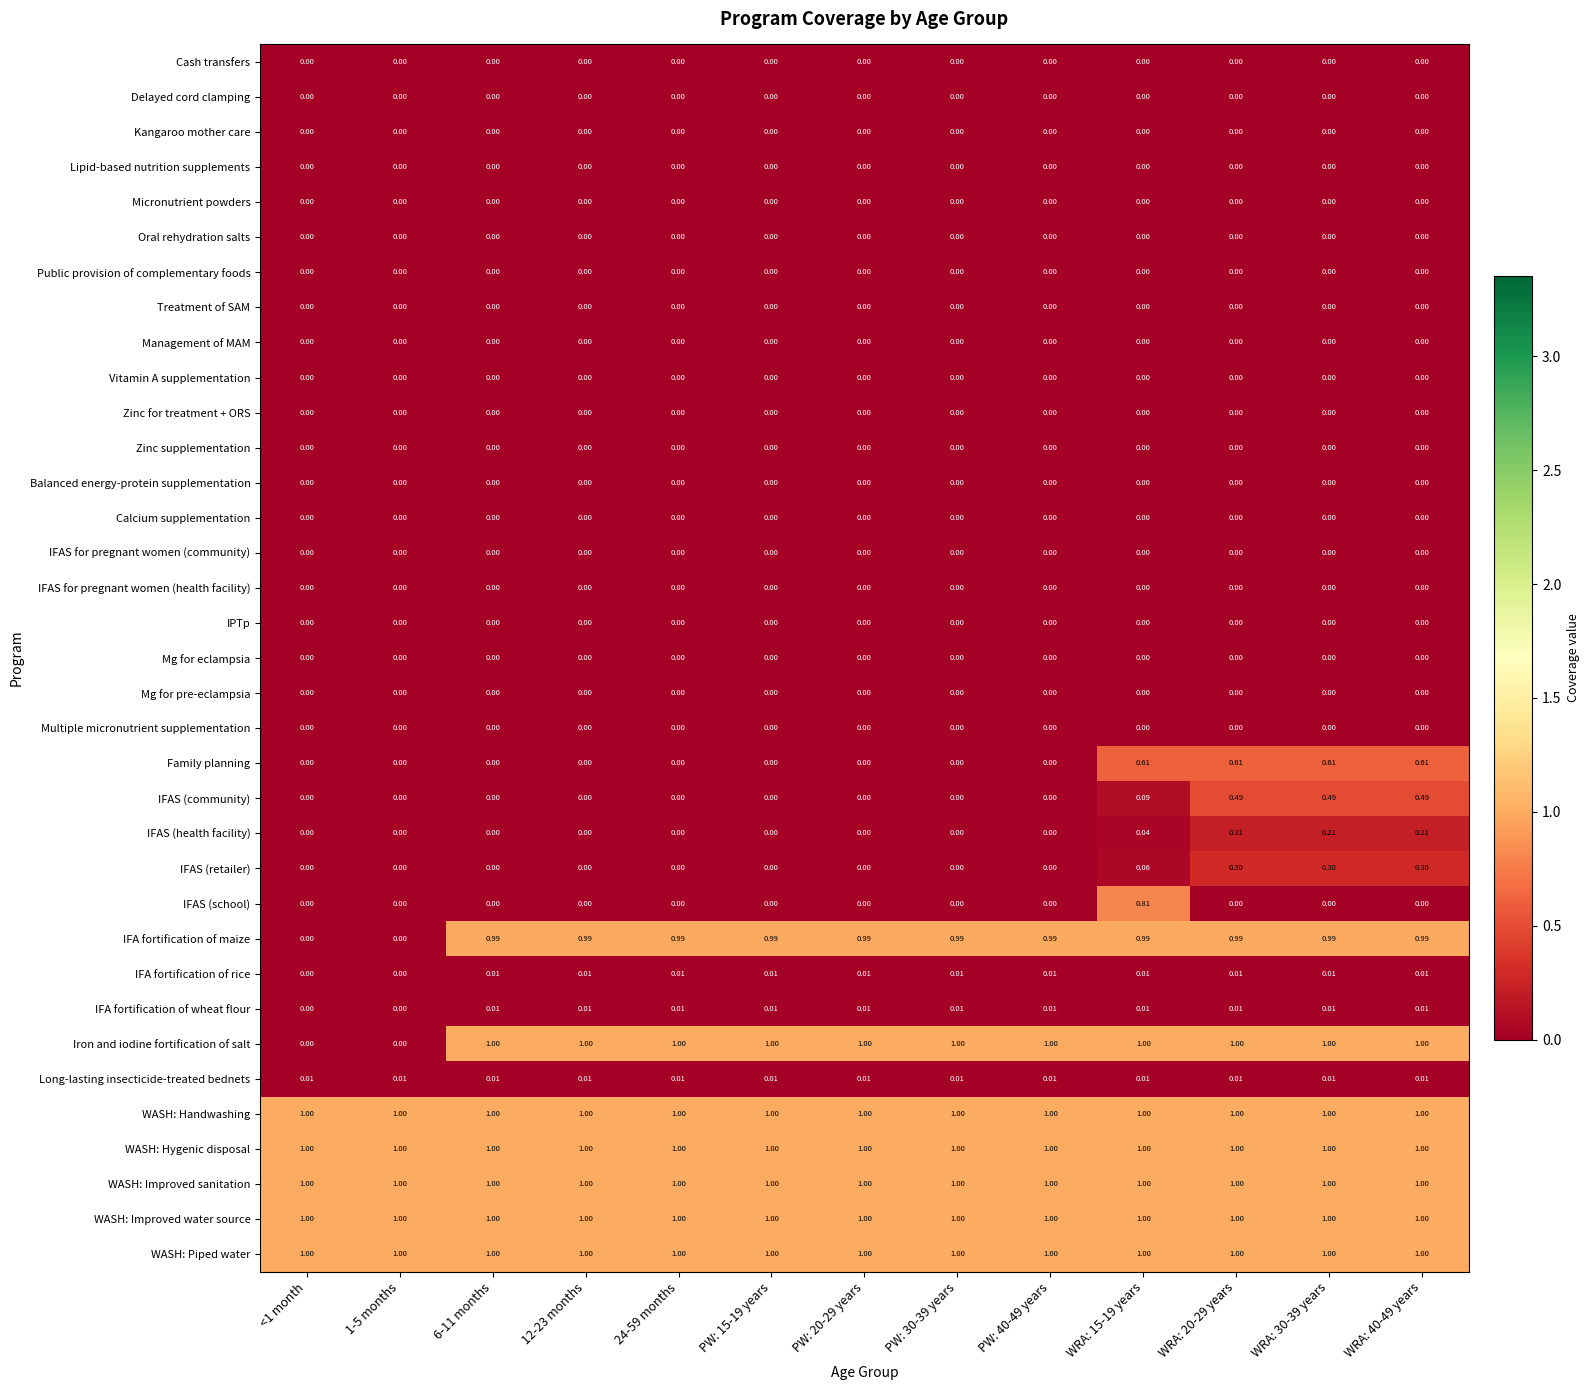

Which series has the largest range (max minus min)?

Iron and iodine fortification of salt